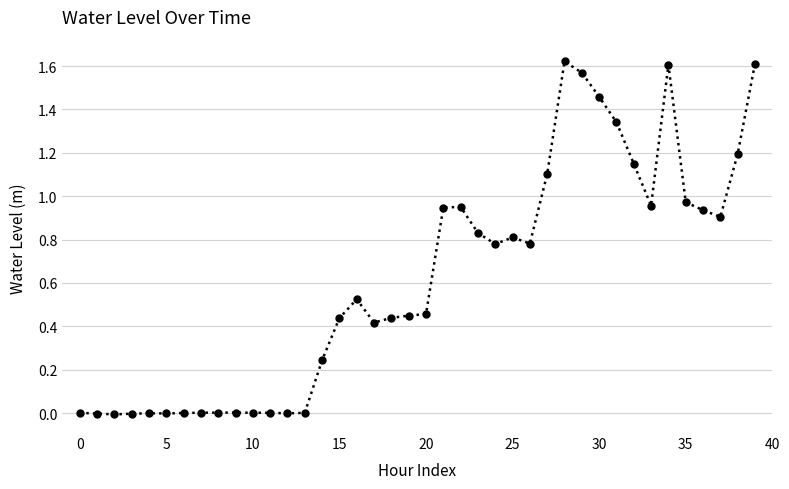

True or false: the data has more than 1 interior local peaks.

True